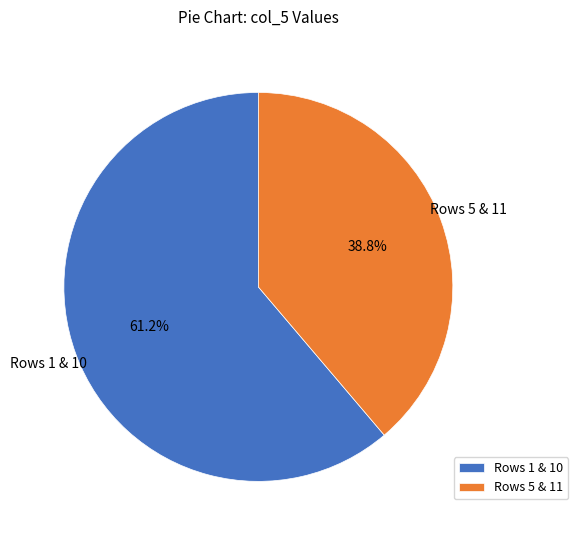

Between Rows 5 & 11 and Rows 1 & 10, which is larger?

Rows 1 & 10